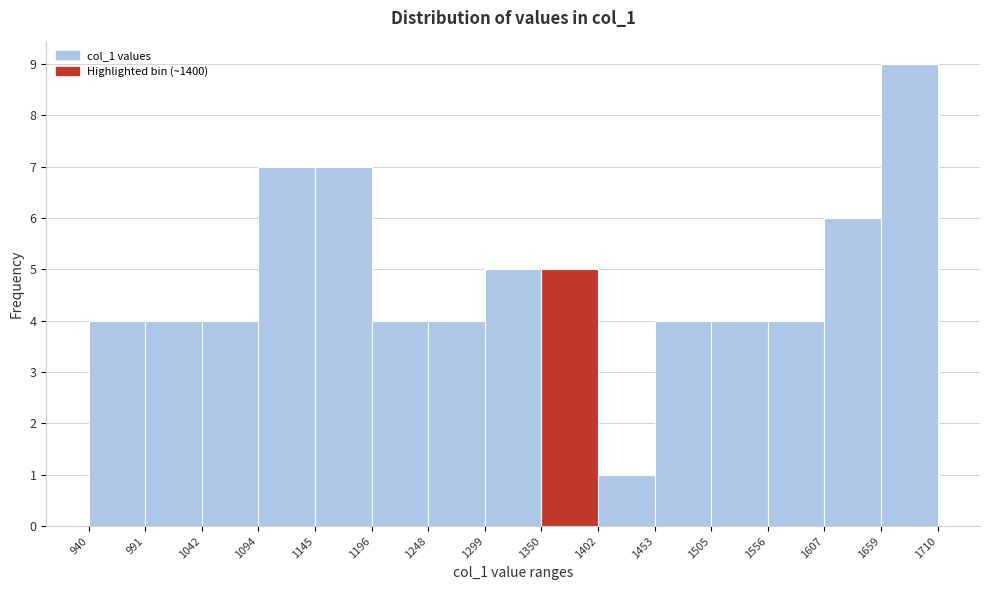

Reading left to right, transcribe this chart: for each bar, give the range it covers on the x-axis and its height. The values are not printed on the chart, so give them approximately, as read against the axis.

940 to 991: 4
991 to 1042: 4
1042 to 1094: 4
1094 to 1145: 7
1145 to 1196: 7
1196 to 1248: 4
1248 to 1299: 4
1299 to 1350: 5
1350 to 1402: 5
1402 to 1453: 1
1453 to 1505: 4
1505 to 1556: 4
1556 to 1607: 4
1607 to 1659: 6
1659 to 1710: 9